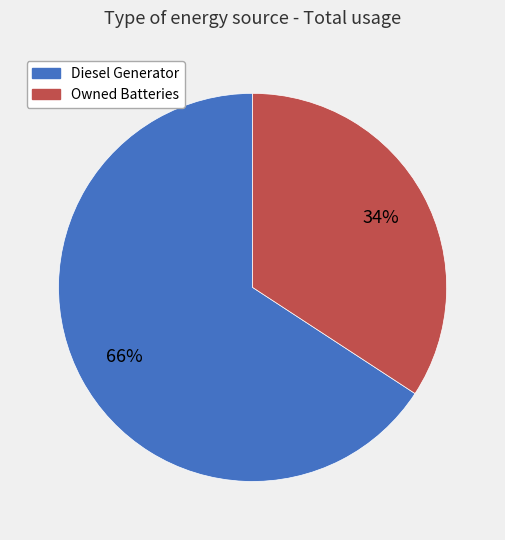

Is it true that Owned Batteries is 49% of the pie?

False